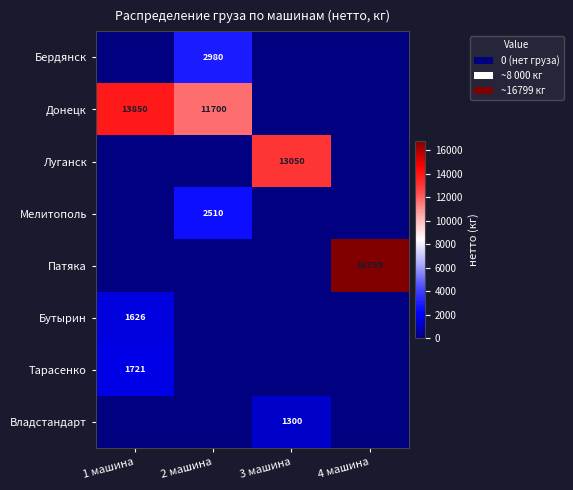

The value of Бутырин at 1 машина is 2721. True or false?

False